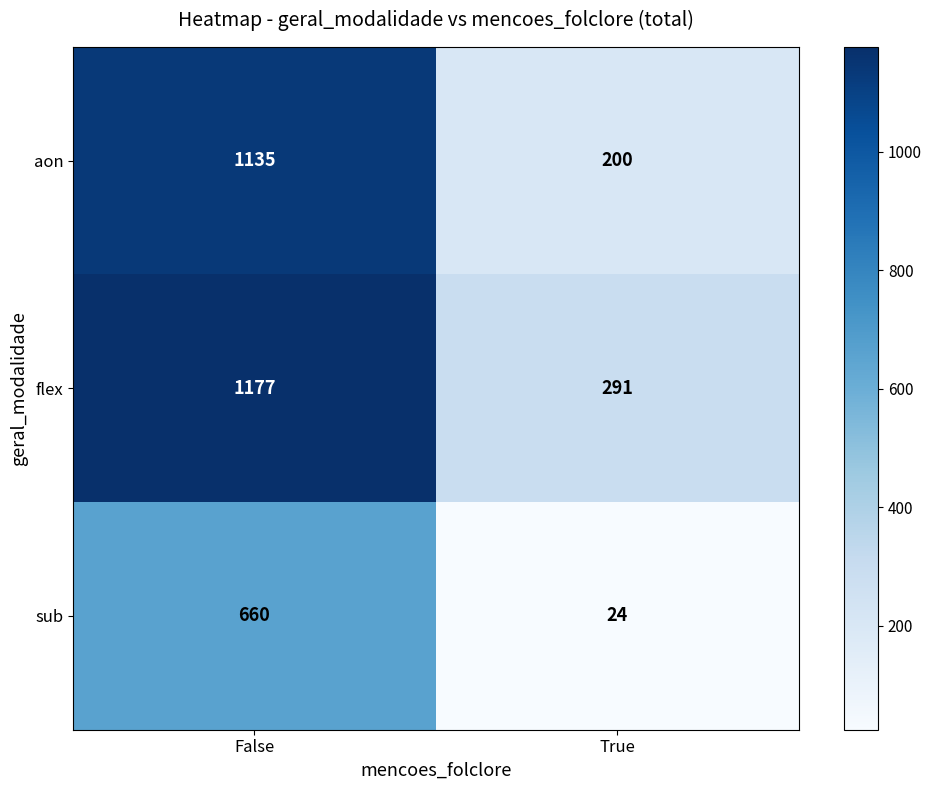

Reading left to right, what are all the values shown in this chart?

aon: 1135	200
flex: 1177	291
sub: 660	24